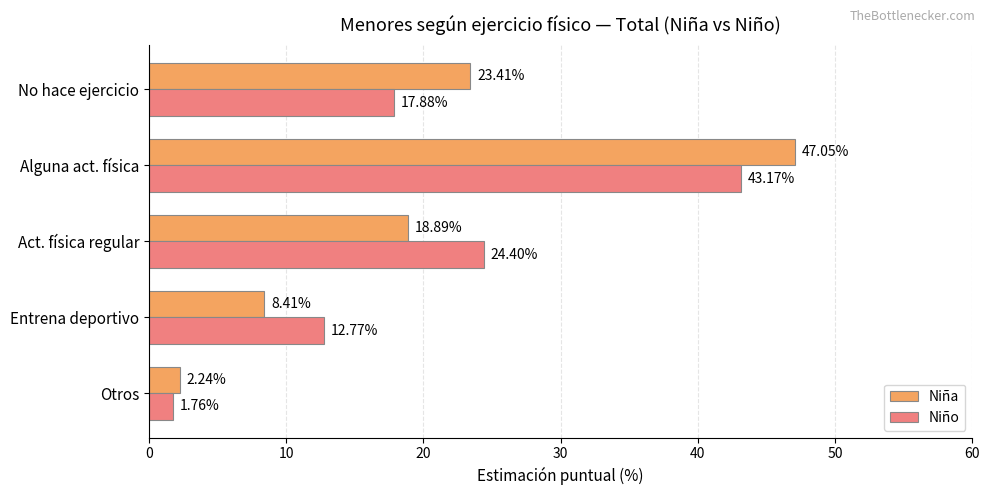

How many values in the Niño series are below 17?

2